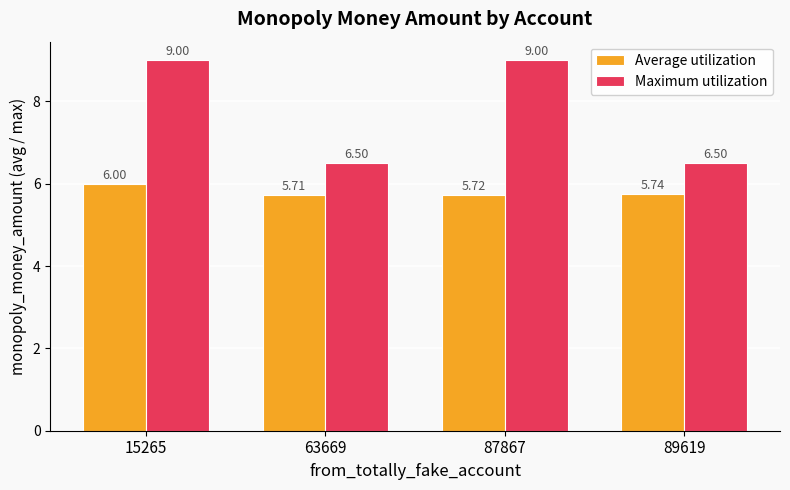

What is the difference between the highest and lowest values at 87867?

3.3